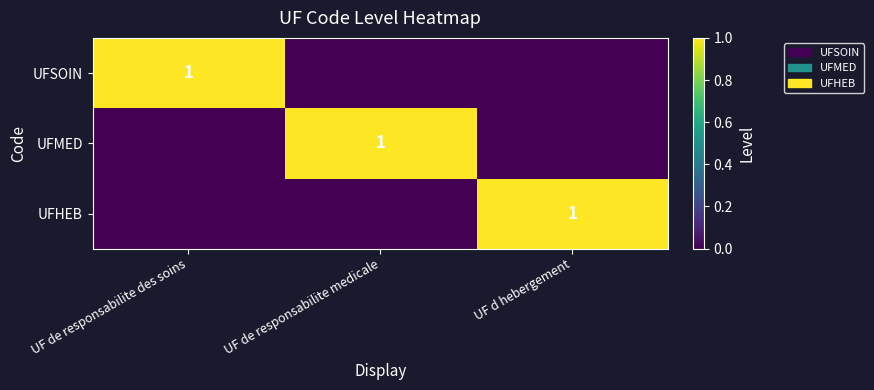

The value of UFMED at UF de responsabilite medicale is 1. True or false?

True